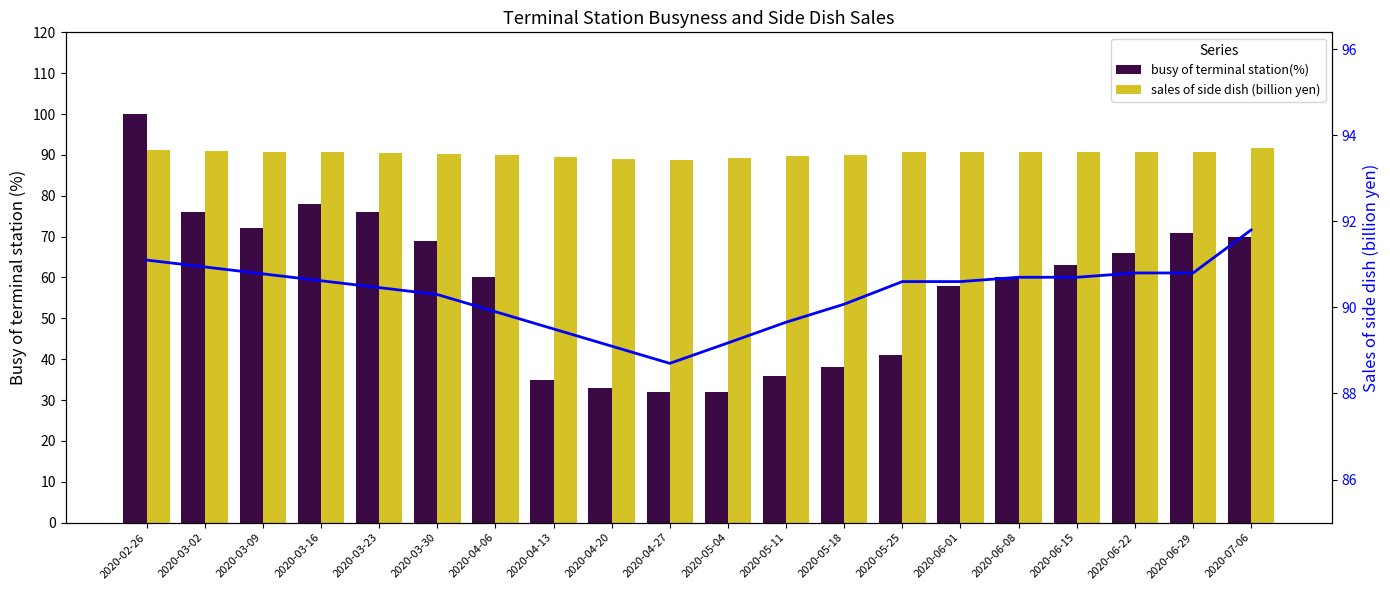

List the labels in order of sales of side dish (billion yen) value, largest first.

2020-07-06, 2020-02-26, 2020-03-02, 2020-06-22, 2020-06-29, 2020-03-09, 2020-06-08, 2020-06-15, 2020-03-16, 2020-05-25, 2020-06-01, 2020-03-23, 2020-03-30, 2020-05-18, 2020-04-06, 2020-05-11, 2020-04-13, 2020-05-04, 2020-04-20, 2020-04-27